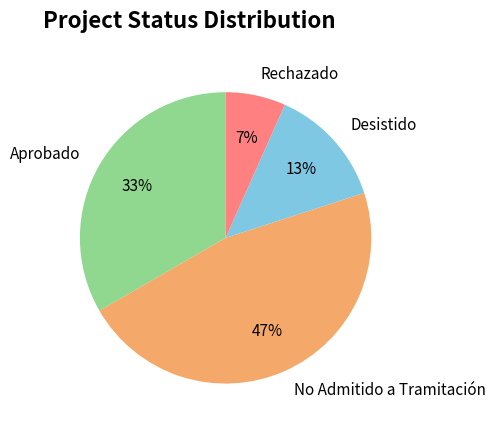

Does any single category account for the majority?

No